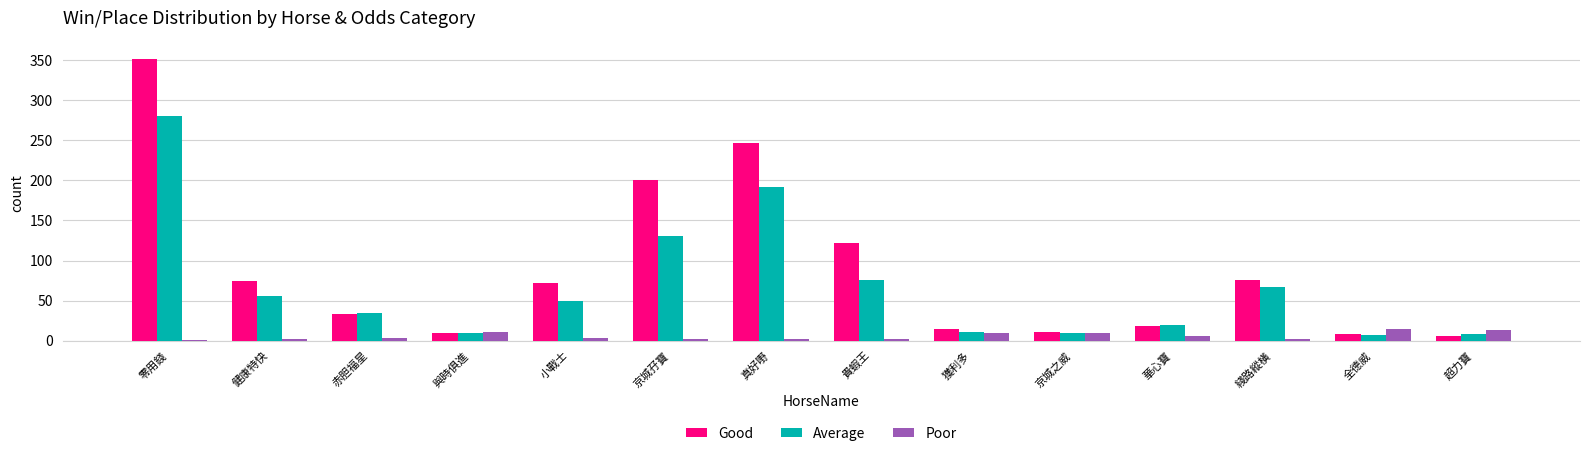

What is the minimum value for Average?

7.0